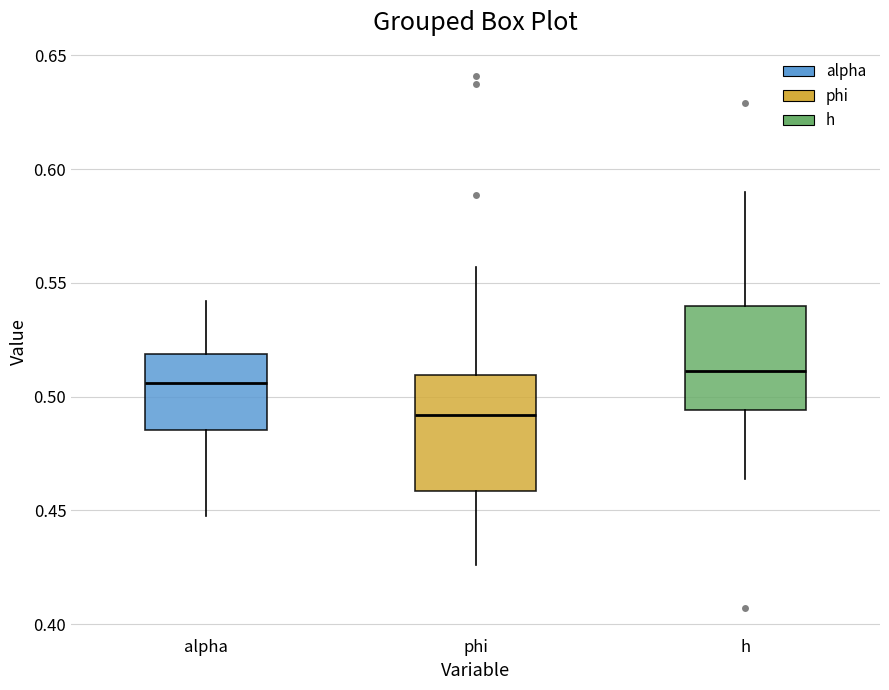

Which box is the tallest, from its lower edge to its upper edge?

phi